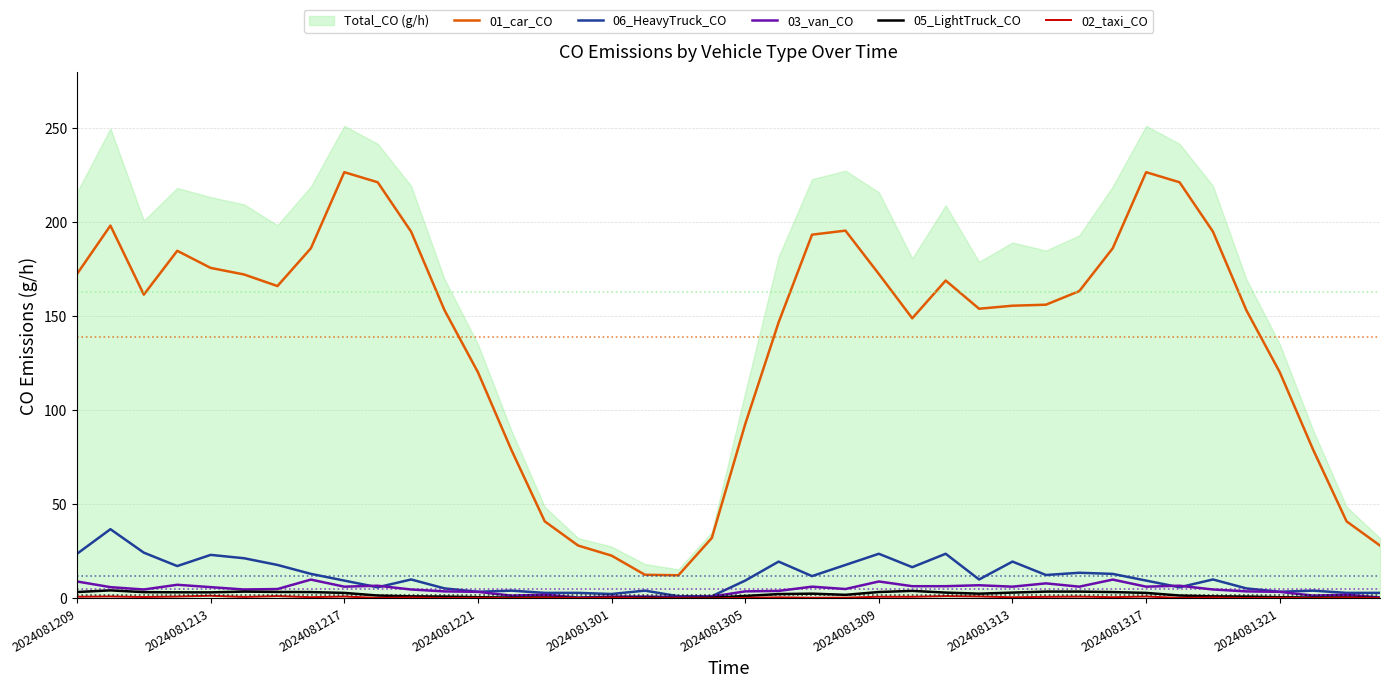

True or false: 03_van_CO has a value of 6.3 at 2024081317.

True